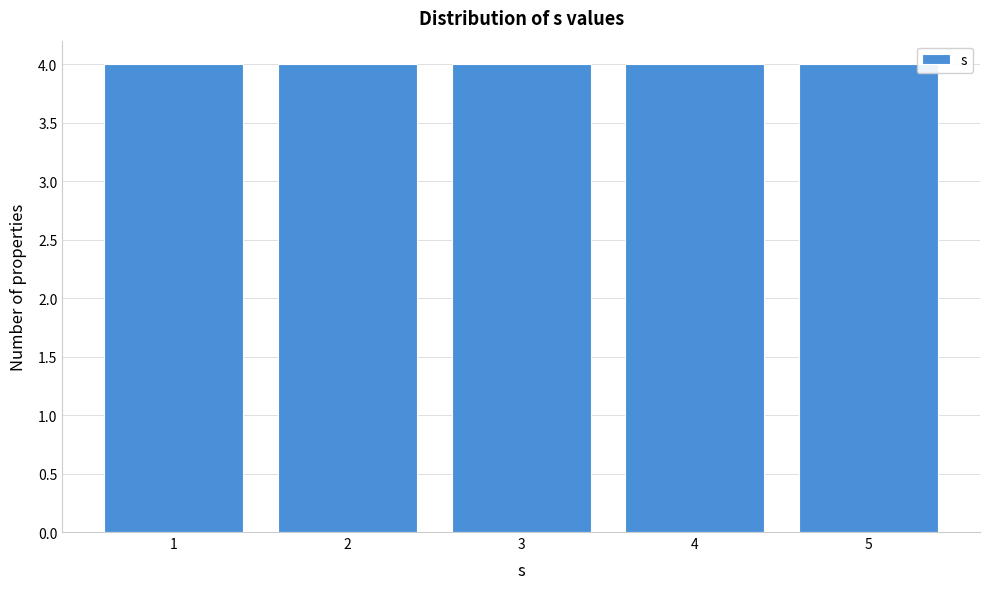

Reading left to right, transcribe this chart: for each bar, give the range it covers on the x-axis and its height. The values are not printed on the chart, so give them approximately, as read against the axis.

0.5 to 1.5: 4
1.5 to 2.5: 4
2.5 to 3.5: 4
3.5 to 4.5: 4
4.5 to 5.5: 4